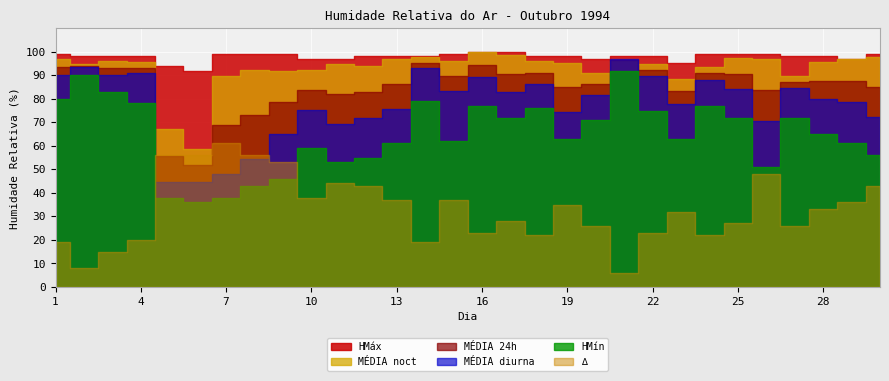

At 16, list the series in order from largest to smallest.

HMáx, MÉDIA noct, MÉDIA 24h, MÉDIA diurna, HMín, ∆